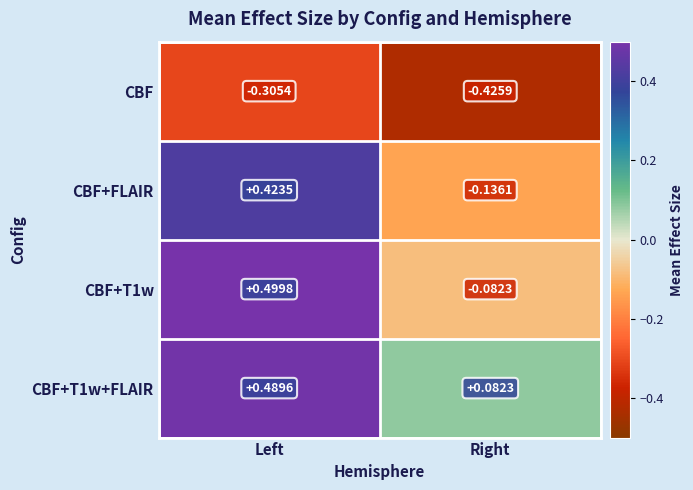

Which series has the largest total across all categories?

CBF+T1w+FLAIR